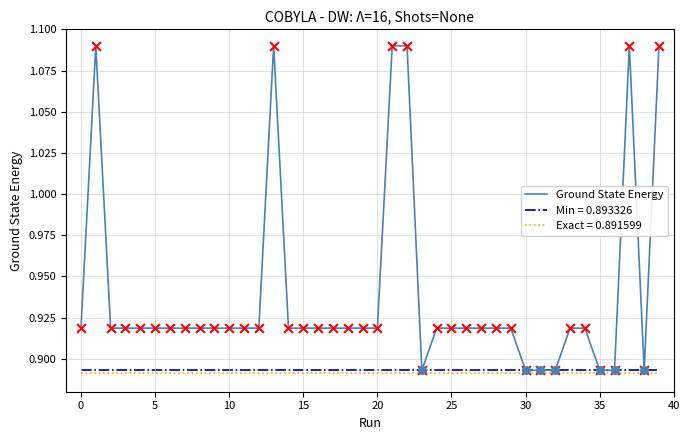

Which series has the largest range (max minus min)?

Ground State Energy